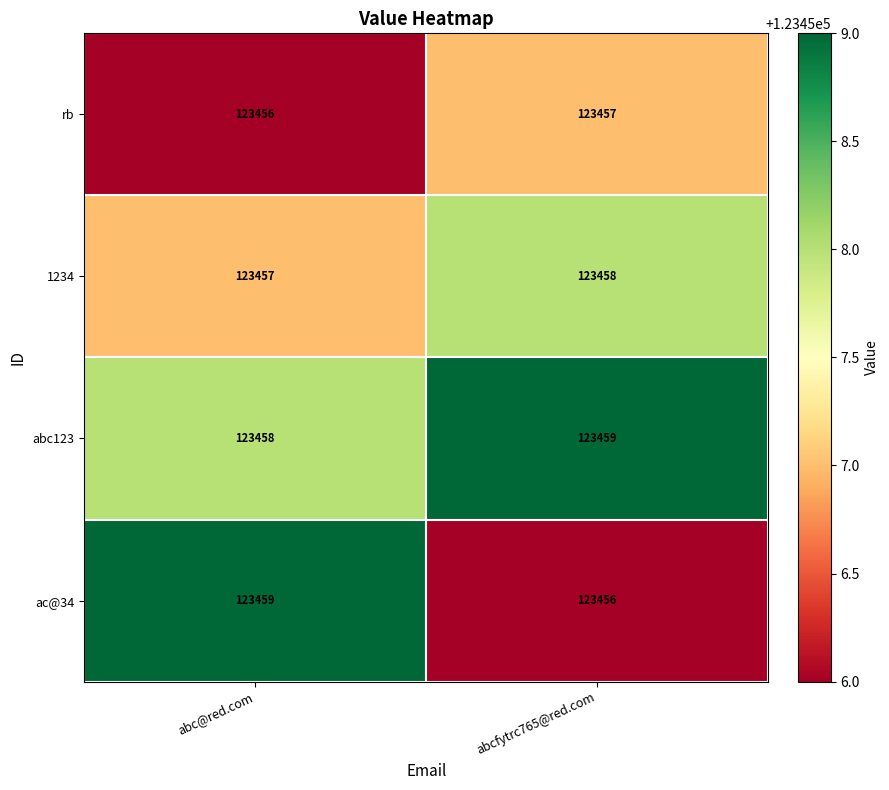

At abcfytrc765@red.com, list the series in order from smallest to largest.

ac@34, rb, 1234, abc123